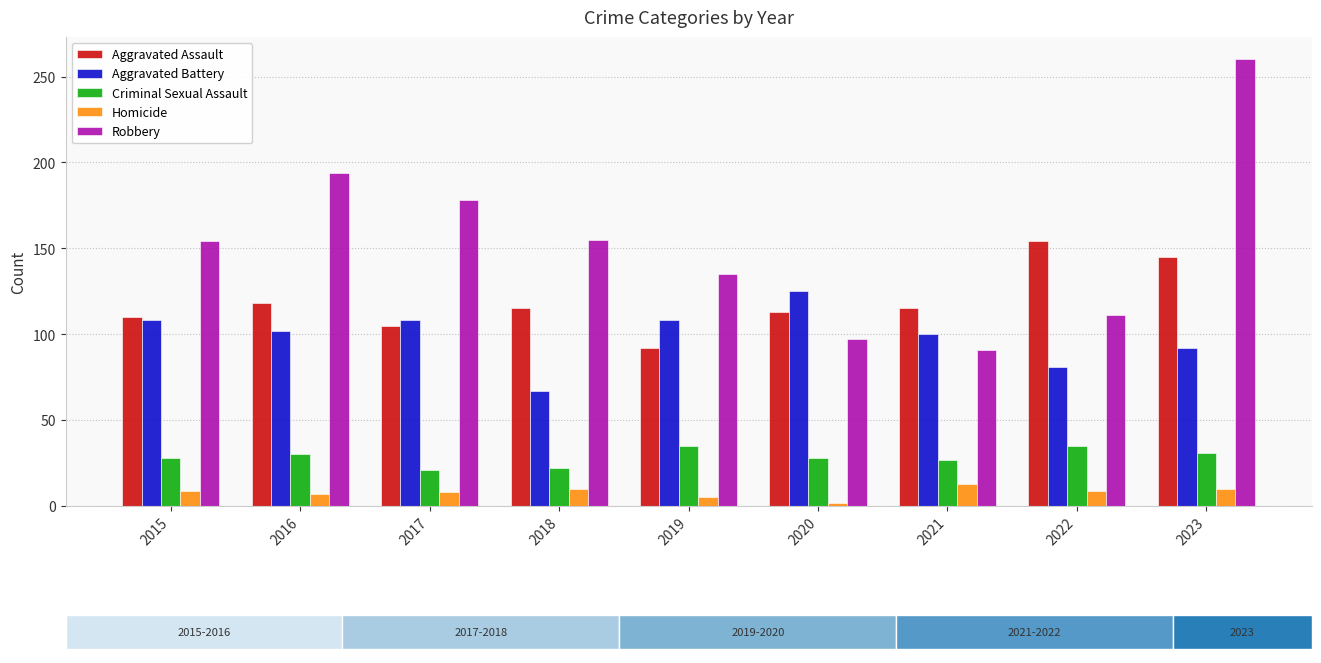

How many distinct data groups are displayed?

5